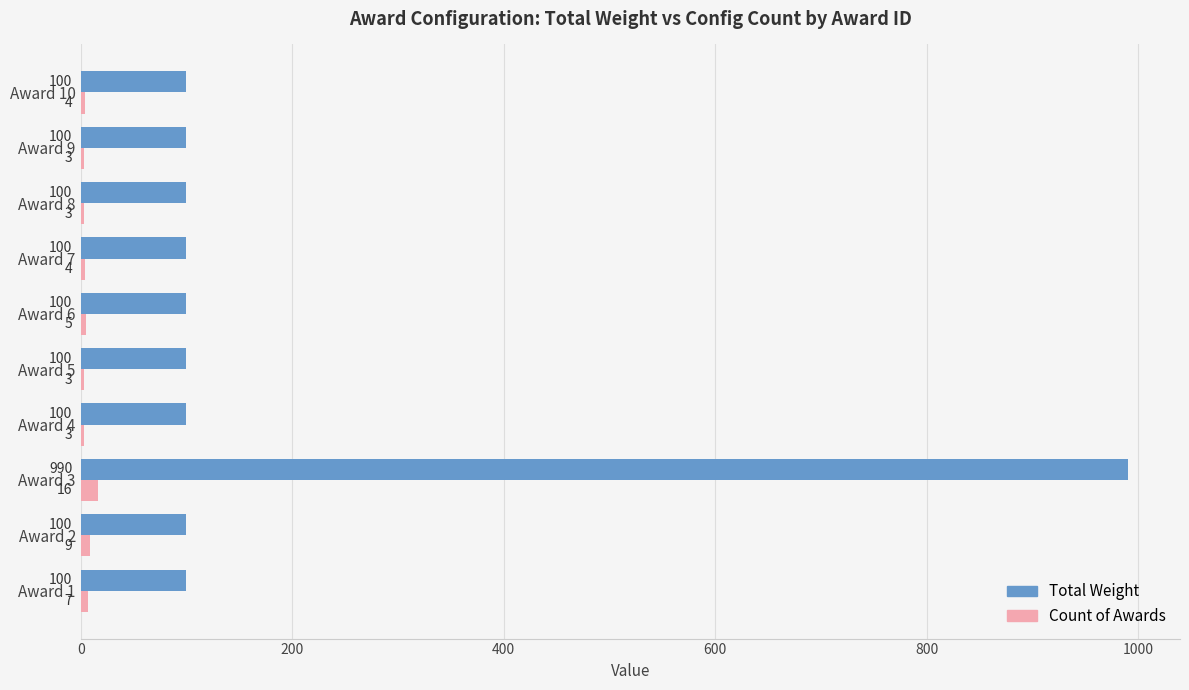

Which series has the largest total across all categories?

Total Weight